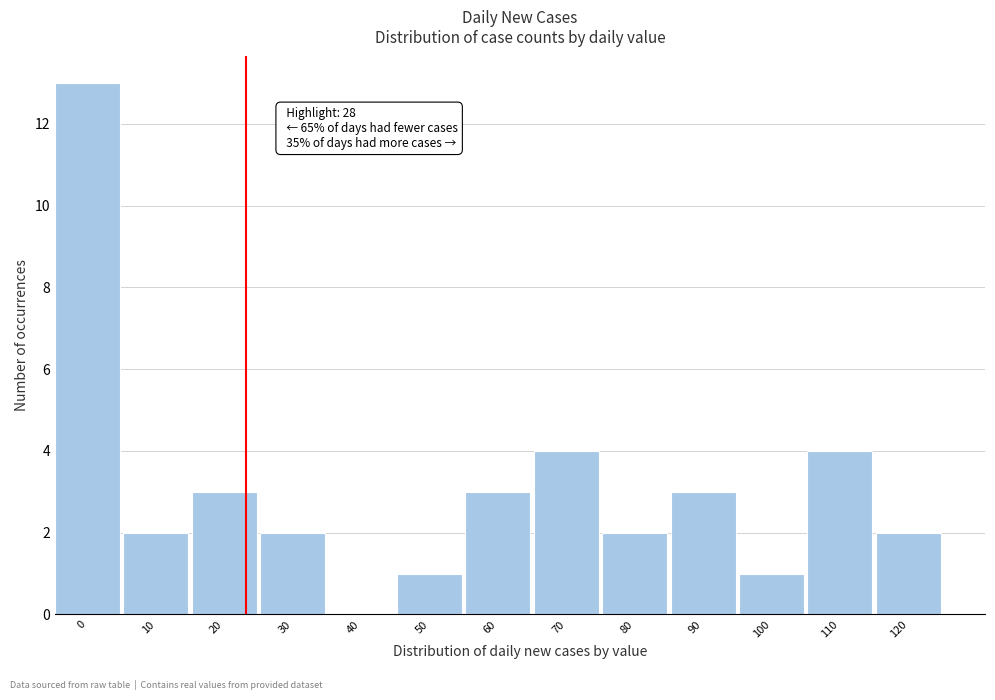

Reading left to right, what are all the values shown in this chart?

0=13	10=2	20=3	30=2	40=0	50=1	60=3	70=4	80=2	90=3	100=1	110=4	120=2